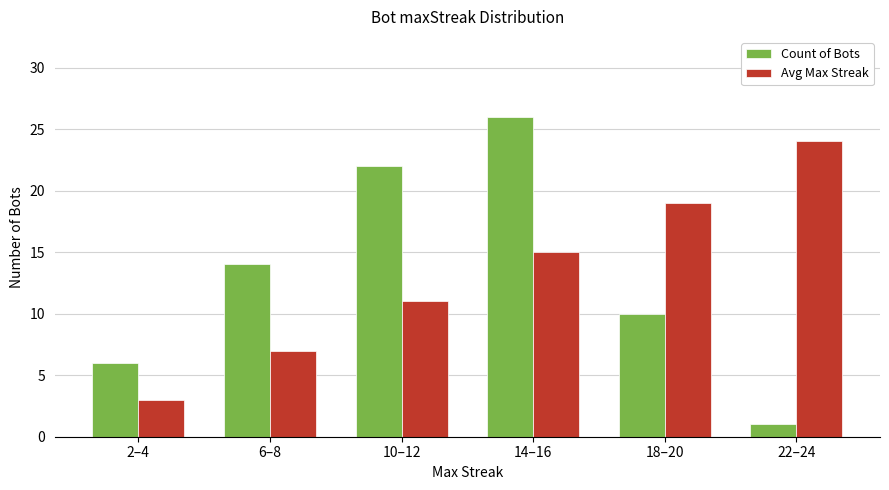

Which series has the largest range (max minus min)?

Count of Bots